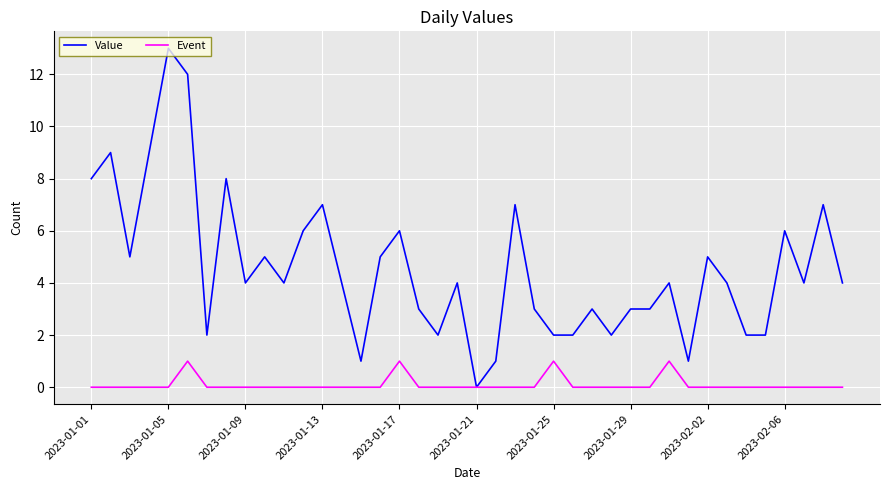

Count the Event values in the range 0 to 1.

40